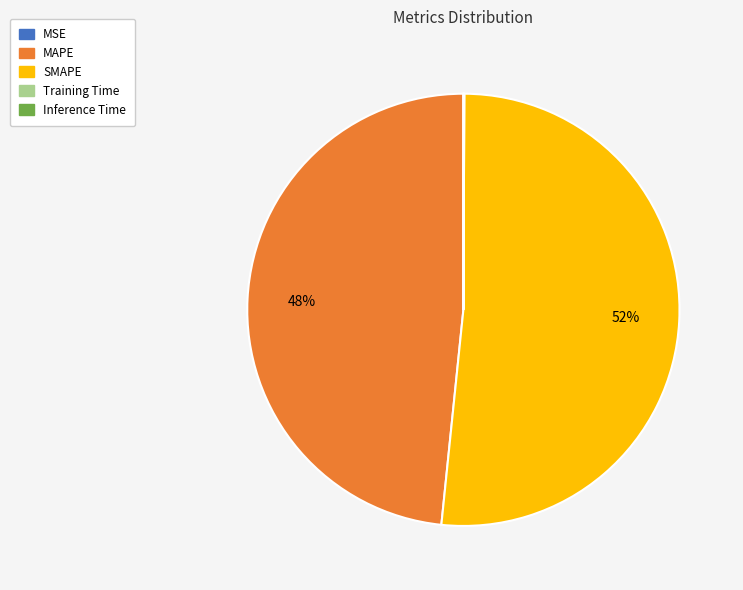

Is there any slice that represents more than half of the pie?

Yes